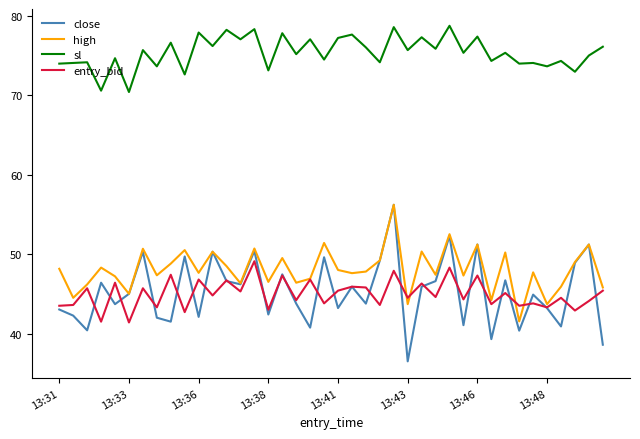

Count the number of categories in the chart.

40